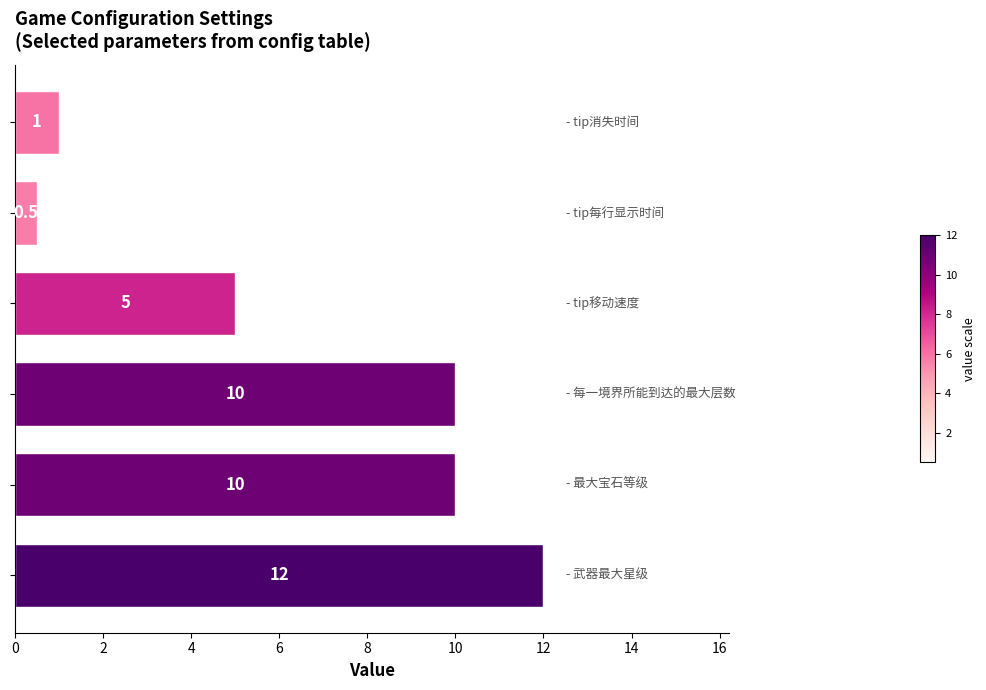

What is the value of the 2nd bar from the top?

0.5